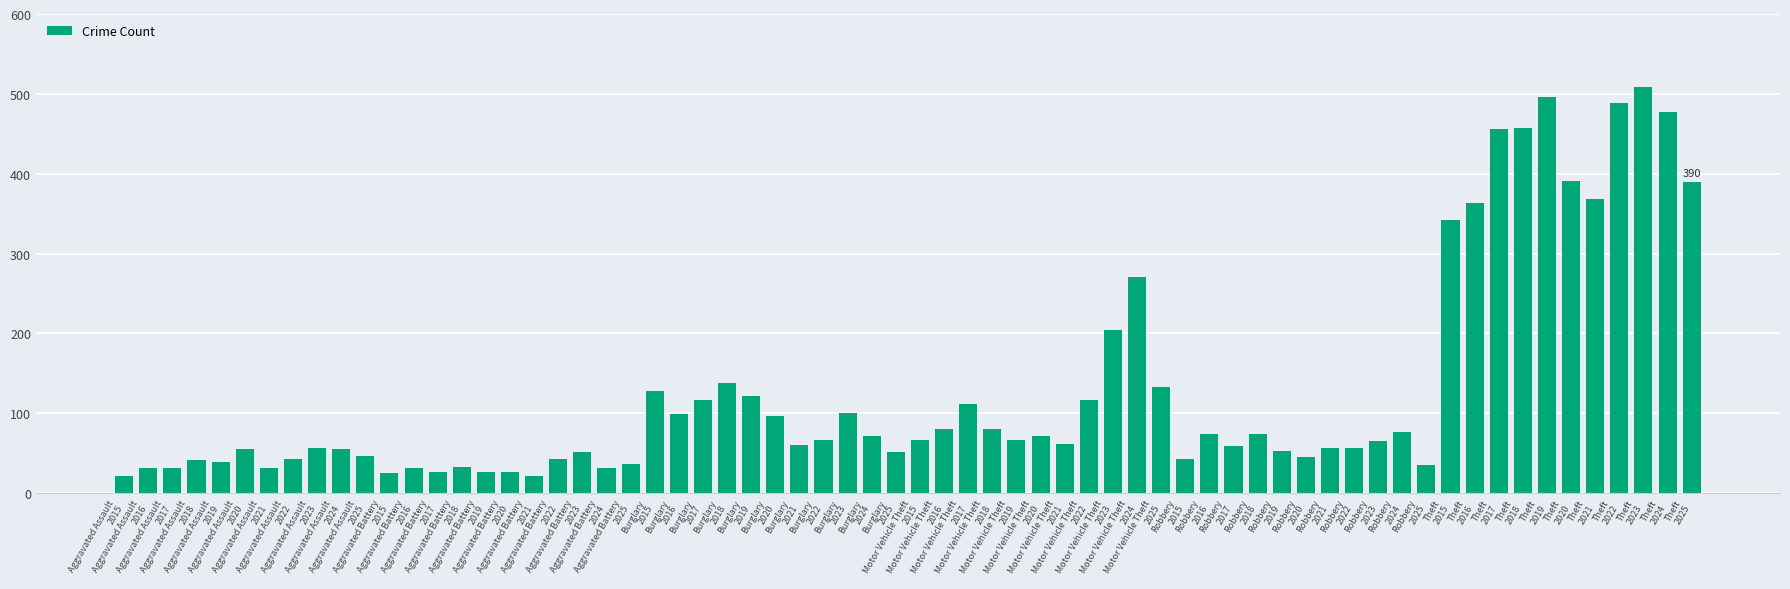

What is the difference between the maximum and minimum values?

487